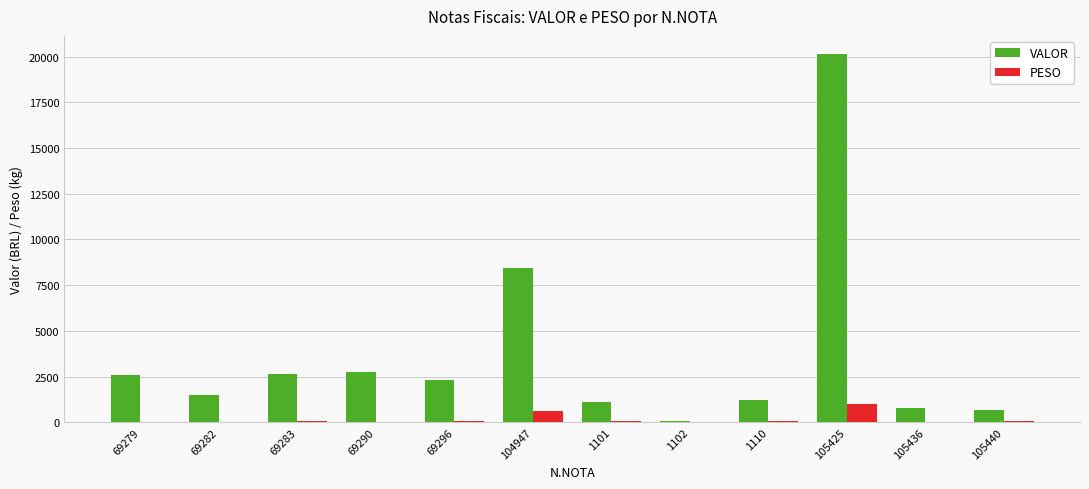

At which category does the chart reach its peak across all series?

105425